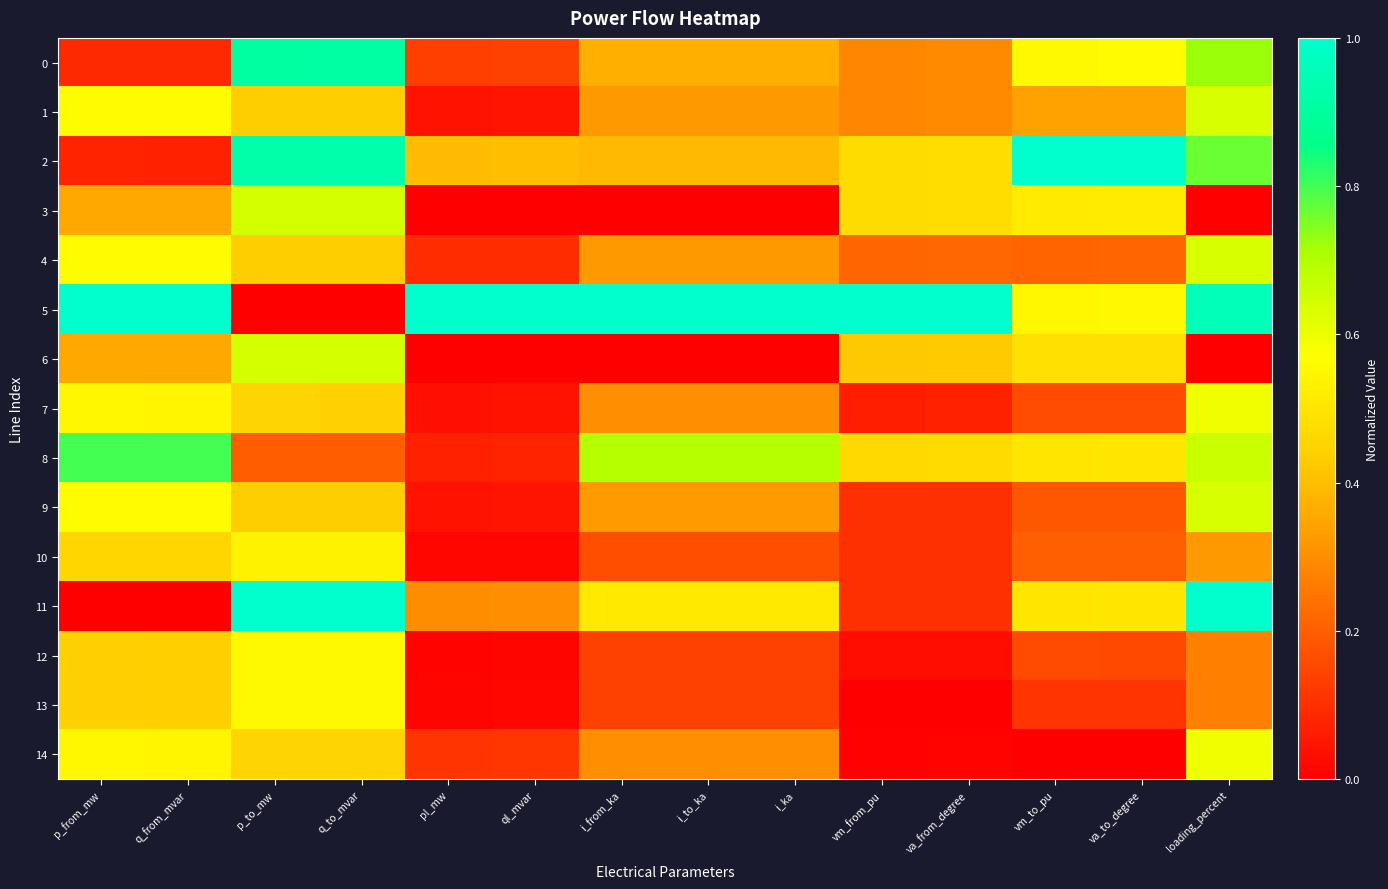

Reading left to right, list all the values displayed in this chart.

0: p_from_mw=0.1	q_from_mvar=0.1	p_to_mw=0.9	q_to_mvar=0.9	pl_mw=0.1	ql_mvar=0.1	i_from_ka=0.4	i_to_ka=0.4	i_ka=0.4	vm_from_pu=0.3	va_from_degree=0.3	vm_to_pu=0.6	va_to_degree=0.6	loading_percent=0.7
1: p_from_mw=0.6	q_from_mvar=0.6	p_to_mw=0.4	q_to_mvar=0.4	pl_mw=0.0	ql_mvar=0.0	i_from_ka=0.3	i_to_ka=0.3	i_ka=0.3	vm_from_pu=0.3	va_from_degree=0.3	vm_to_pu=0.3	va_to_degree=0.3	loading_percent=0.6
2: p_from_mw=0.1	q_from_mvar=0.1	p_to_mw=0.9	q_to_mvar=0.9	pl_mw=0.4	ql_mvar=0.4	i_from_ka=0.4	i_to_ka=0.4	i_ka=0.4	vm_from_pu=0.5	va_from_degree=0.5	vm_to_pu=1.0	va_to_degree=1.0	loading_percent=0.8
3: p_from_mw=0.4	q_from_mvar=0.4	p_to_mw=0.6	q_to_mvar=0.6	pl_mw=0.0	ql_mvar=0.0	i_from_ka=0.0	i_to_ka=0.0	i_ka=0.0	vm_from_pu=0.5	va_from_degree=0.5	vm_to_pu=0.5	va_to_degree=0.5	loading_percent=0.0
4: p_from_mw=0.6	q_from_mvar=0.6	p_to_mw=0.4	q_to_mvar=0.4	pl_mw=0.1	ql_mvar=0.1	i_from_ka=0.3	i_to_ka=0.3	i_ka=0.3	vm_from_pu=0.2	va_from_degree=0.2	vm_to_pu=0.2	va_to_degree=0.2	loading_percent=0.6
5: p_from_mw=1.0	q_from_mvar=1.0	p_to_mw=0.0	q_to_mvar=0.0	pl_mw=1.0	ql_mvar=1.0	i_from_ka=1.0	i_to_ka=1.0	i_ka=1.0	vm_from_pu=1.0	va_from_degree=1.0	vm_to_pu=0.6	va_to_degree=0.6	loading_percent=1.0
6: p_from_mw=0.4	q_from_mvar=0.4	p_to_mw=0.6	q_to_mvar=0.6	pl_mw=0.0	ql_mvar=0.0	i_from_ka=0.0	i_to_ka=0.0	i_ka=0.0	vm_from_pu=0.4	va_from_degree=0.4	vm_to_pu=0.5	va_to_degree=0.5	loading_percent=0.0
7: p_from_mw=0.5	q_from_mvar=0.5	p_to_mw=0.4	q_to_mvar=0.4	pl_mw=0.0	ql_mvar=0.0	i_from_ka=0.3	i_to_ka=0.3	i_ka=0.3	vm_from_pu=0.1	va_from_degree=0.1	vm_to_pu=0.2	va_to_degree=0.2	loading_percent=0.6
8: p_from_mw=0.8	q_from_mvar=0.8	p_to_mw=0.2	q_to_mvar=0.2	pl_mw=0.1	ql_mvar=0.1	i_from_ka=0.7	i_to_ka=0.7	i_ka=0.7	vm_from_pu=0.5	va_from_degree=0.5	vm_to_pu=0.5	va_to_degree=0.5	loading_percent=0.7
9: p_from_mw=0.6	q_from_mvar=0.6	p_to_mw=0.4	q_to_mvar=0.4	pl_mw=0.0	ql_mvar=0.0	i_from_ka=0.3	i_to_ka=0.3	i_ka=0.3	vm_from_pu=0.1	va_from_degree=0.1	vm_to_pu=0.2	va_to_degree=0.2	loading_percent=0.6
10: p_from_mw=0.5	q_from_mvar=0.5	p_to_mw=0.5	q_to_mvar=0.5	pl_mw=0.0	ql_mvar=0.0	i_from_ka=0.2	i_to_ka=0.2	i_ka=0.2	vm_from_pu=0.1	va_from_degree=0.1	vm_to_pu=0.2	va_to_degree=0.2	loading_percent=0.3
11: p_from_mw=0.0	q_from_mvar=0.0	p_to_mw=1.0	q_to_mvar=1.0	pl_mw=0.3	ql_mvar=0.3	i_from_ka=0.5	i_to_ka=0.5	i_ka=0.5	vm_from_pu=0.1	va_from_degree=0.1	vm_to_pu=0.5	va_to_degree=0.5	loading_percent=1.0
12: p_from_mw=0.4	q_from_mvar=0.4	p_to_mw=0.6	q_to_mvar=0.6	pl_mw=0.0	ql_mvar=0.0	i_from_ka=0.1	i_to_ka=0.1	i_ka=0.1	vm_from_pu=0.0	va_from_degree=0.0	vm_to_pu=0.2	va_to_degree=0.2	loading_percent=0.3
13: p_from_mw=0.4	q_from_mvar=0.4	p_to_mw=0.6	q_to_mvar=0.6	pl_mw=0.0	ql_mvar=0.0	i_from_ka=0.1	i_to_ka=0.1	i_ka=0.1	vm_from_pu=0.0	va_from_degree=0.0	vm_to_pu=0.1	va_to_degree=0.1	loading_percent=0.3
14: p_from_mw=0.5	q_from_mvar=0.5	p_to_mw=0.4	q_to_mvar=0.4	pl_mw=0.1	ql_mvar=0.1	i_from_ka=0.3	i_to_ka=0.3	i_ka=0.3	vm_from_pu=0.0	va_from_degree=0.0	vm_to_pu=0.0	va_to_degree=0.0	loading_percent=0.6